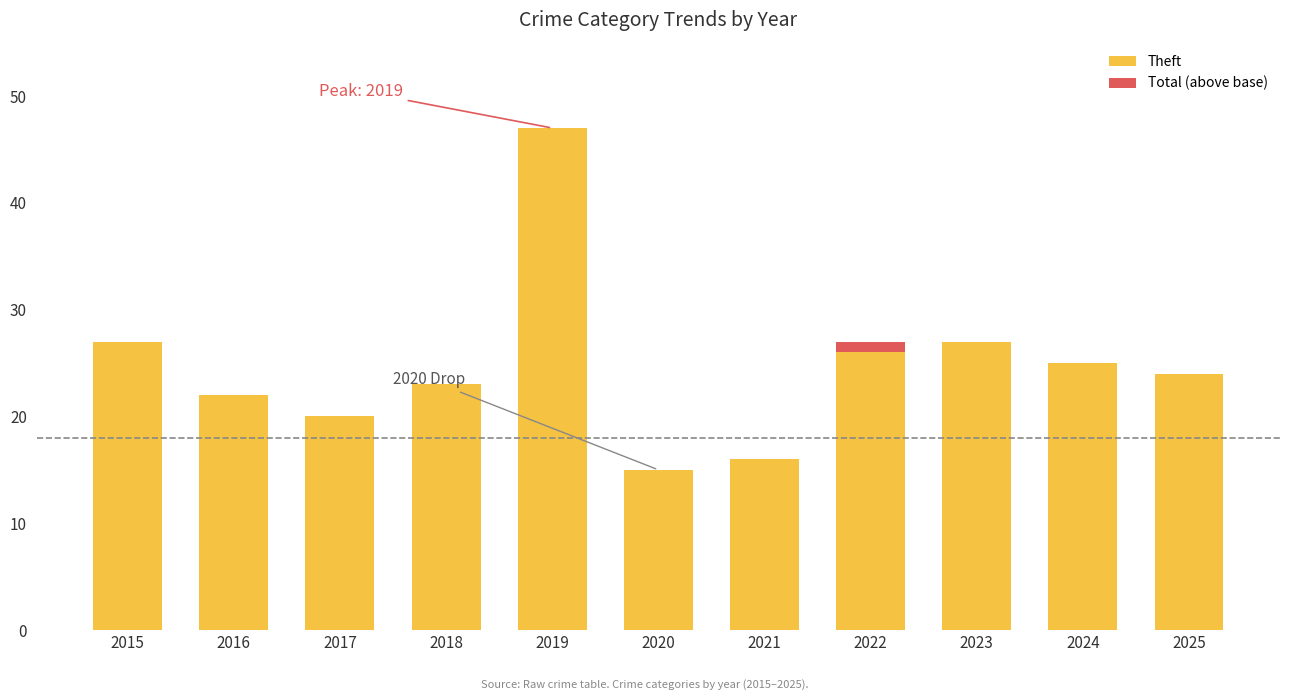

At which label does Theft reach its peak?

2019